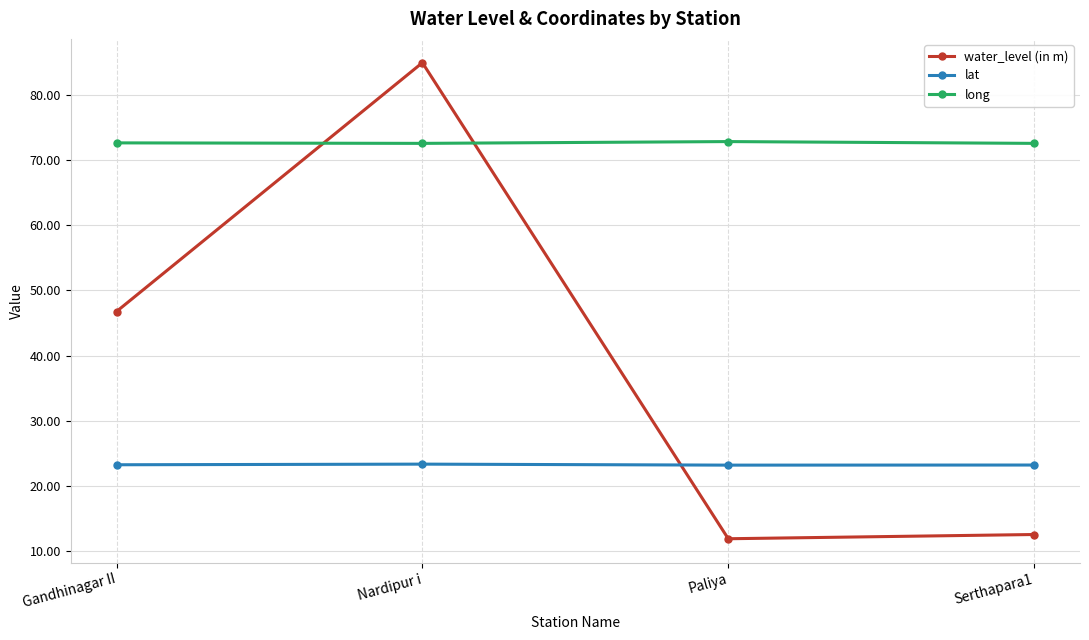

What is the difference between the long values at Gandhinagar II and Paliya?

0.2